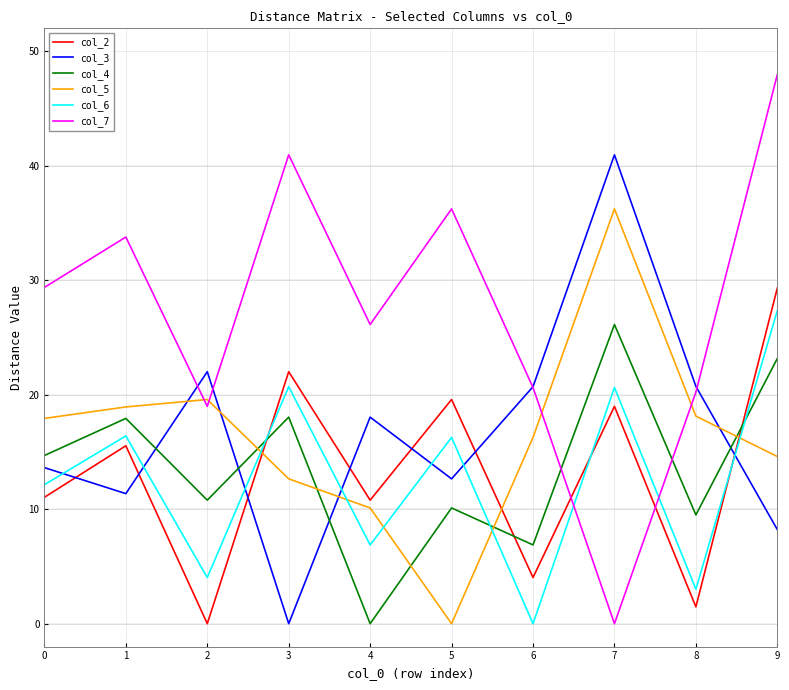

Between which two adjacent categories do col_6 and col_5 first intersect?

2 and 3